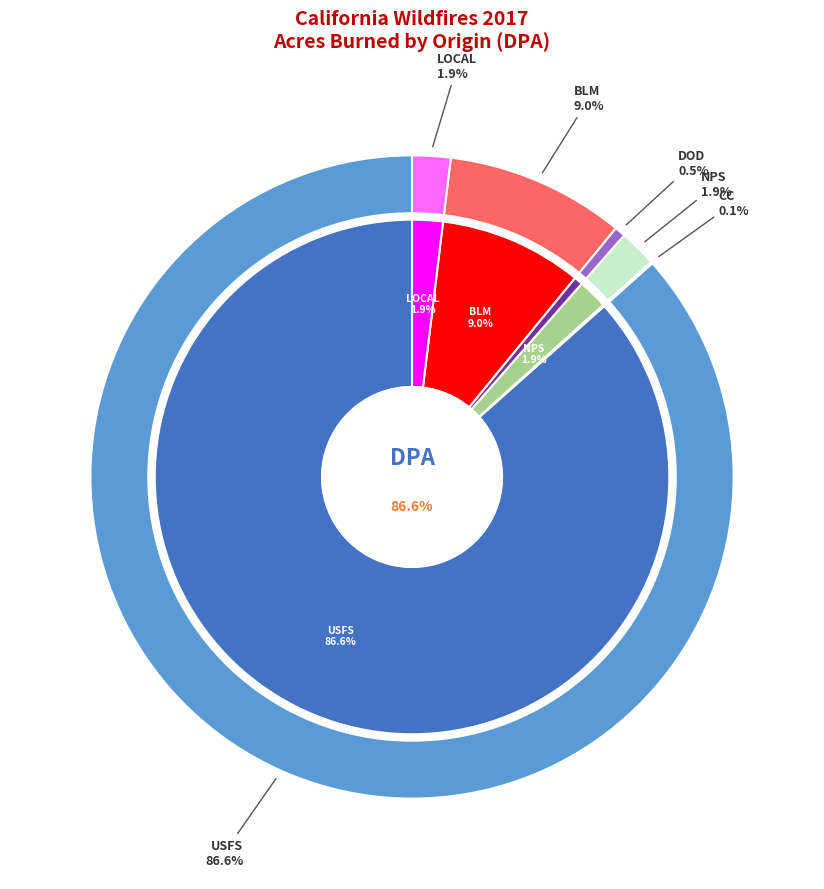

What is the smallest slice in the pie chart?

CC